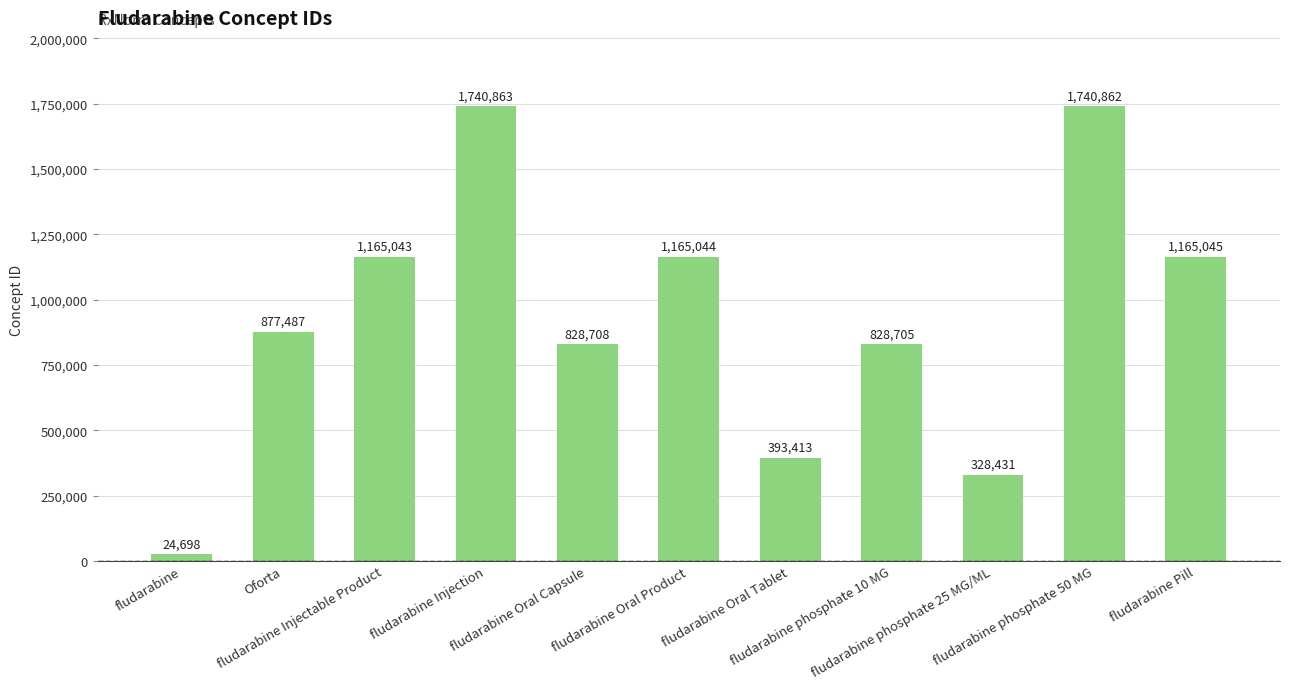

What is the label of the 5th bar from the right?

fludarabine Oral Tablet